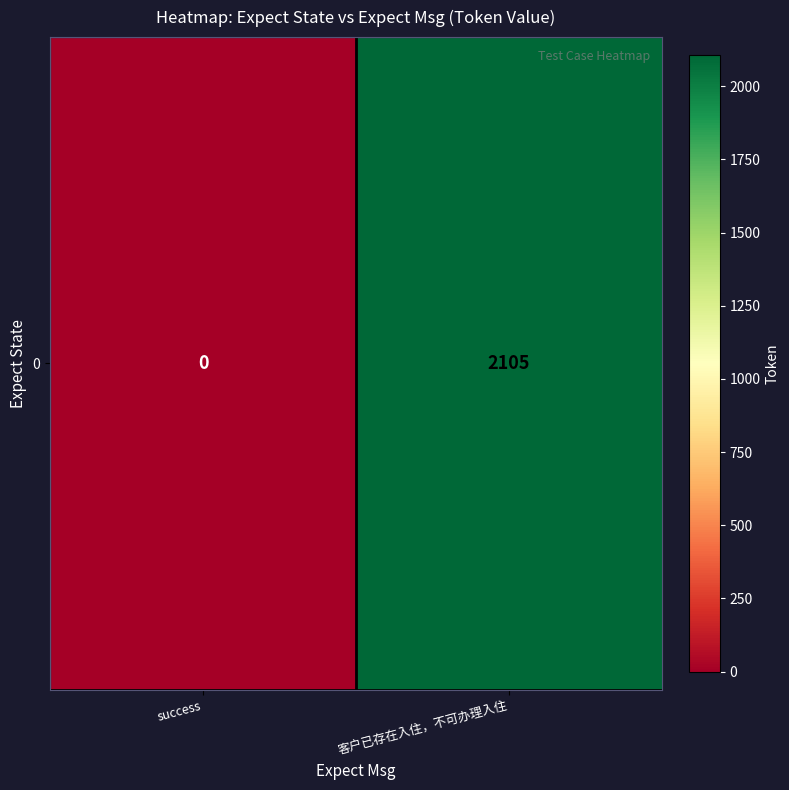

Which category has the highest value across all series?

客户已存在入住，不可办理入住